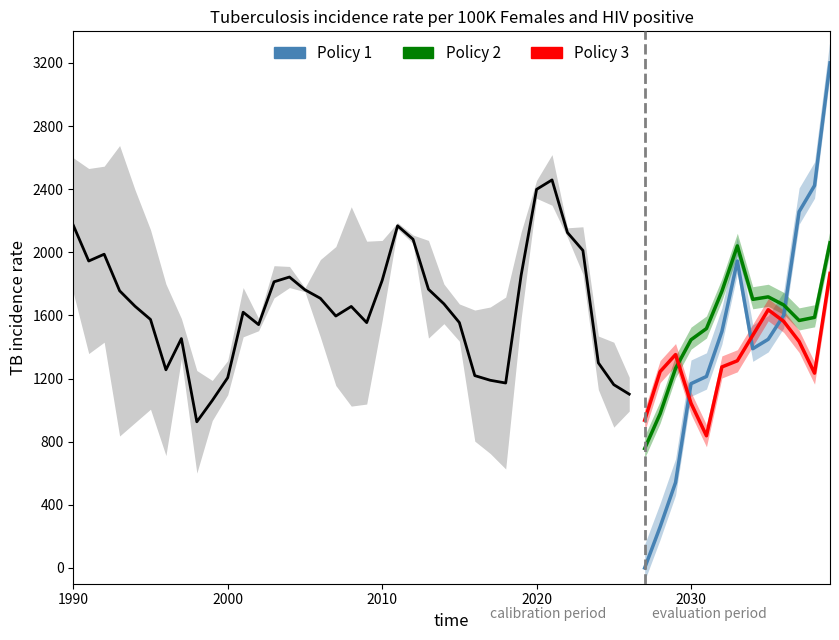

What is the spread (max minus min) of values at 2010?

810.3